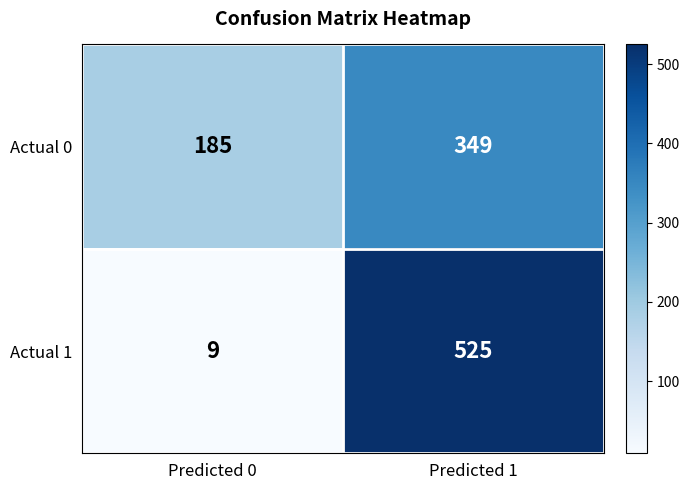

At which category does the chart reach its peak across all series?

Predicted 1